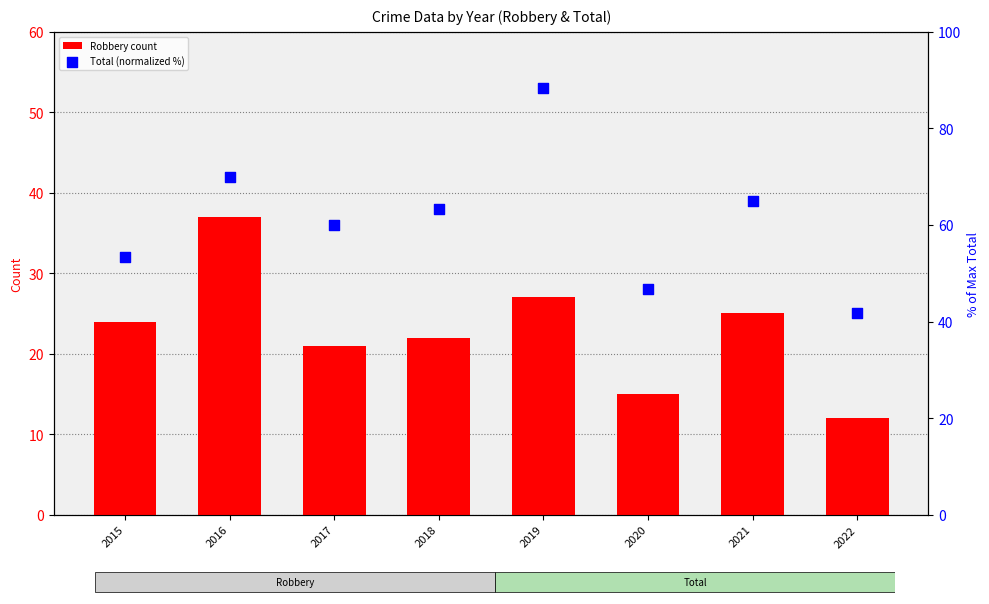

At which category is the sum across all series the highest?

2019